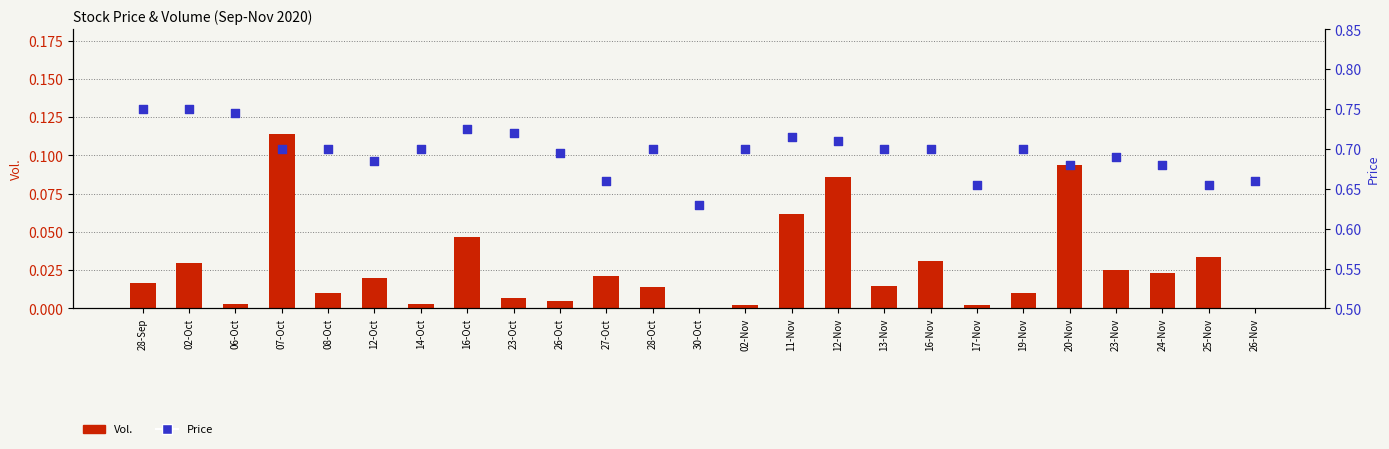

Is the value of Vol. at 28-Sep greater than the value of Price at 16-Nov?

No